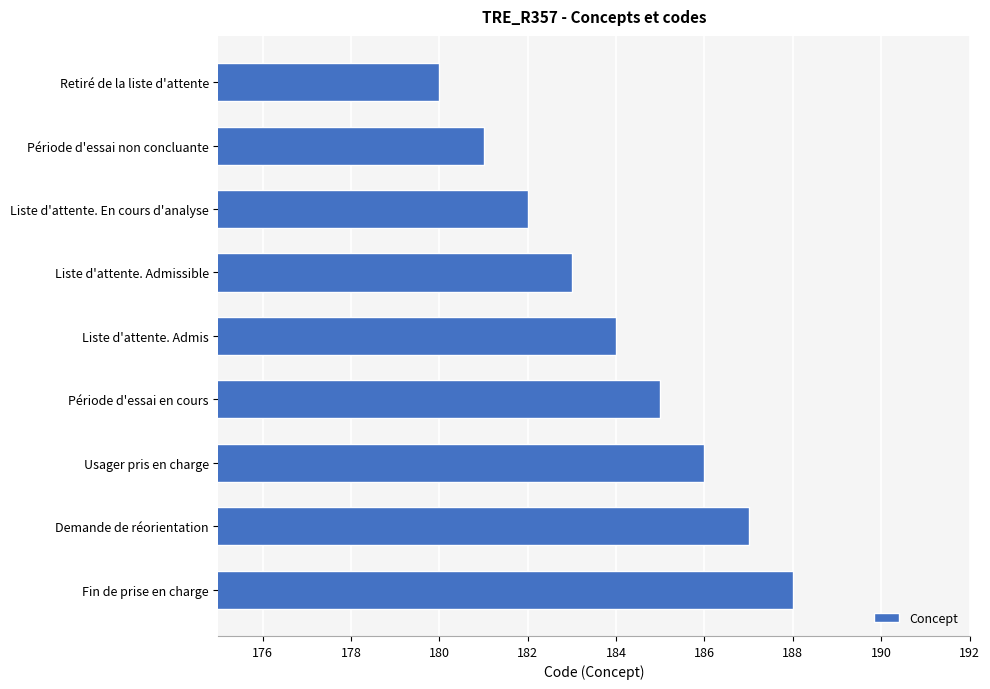

Between Retiré de la liste d'attente and Liste d'attente. Admissible, which is larger?

Liste d'attente. Admissible